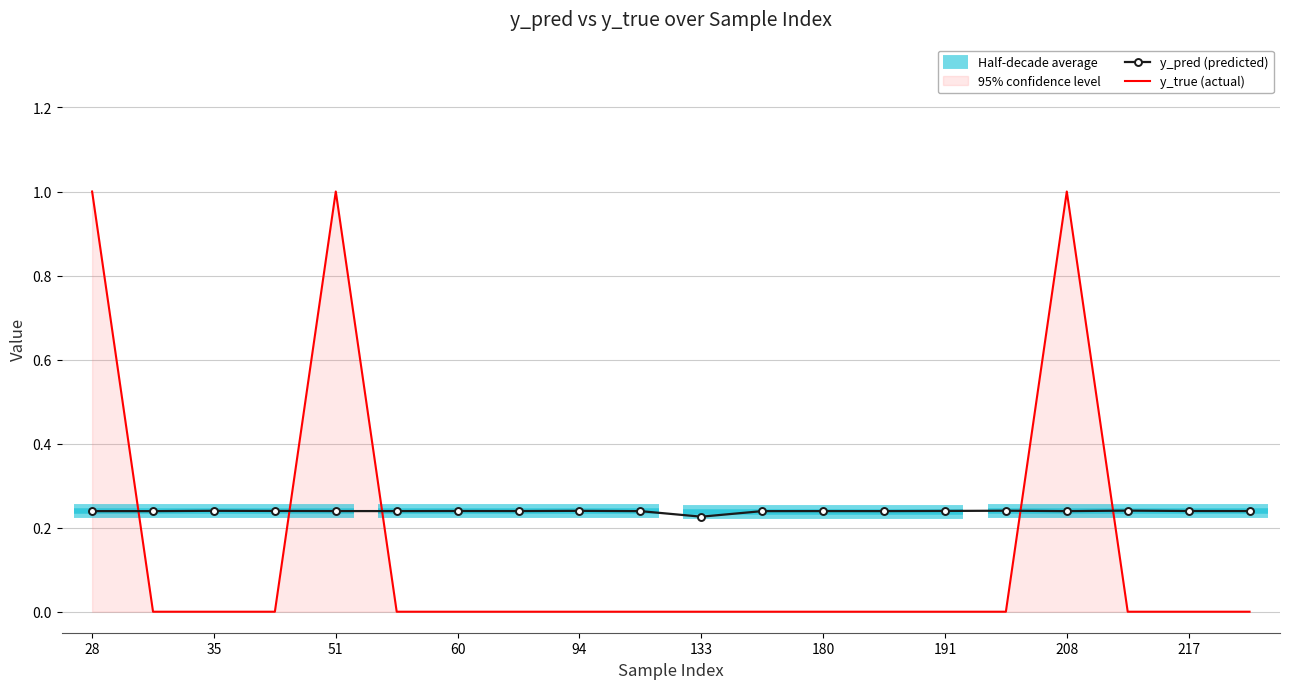

The value of y_pred at 57 is 0.2. True or false?

True